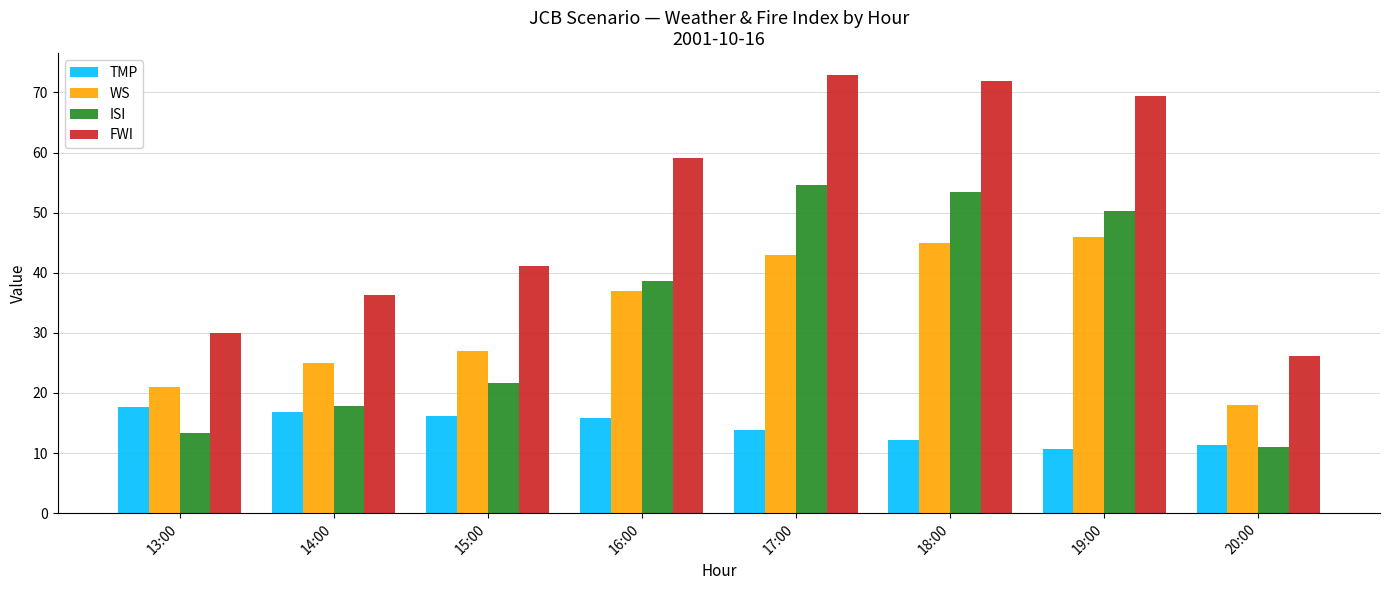

Which series has the widest spread of values?

FWI